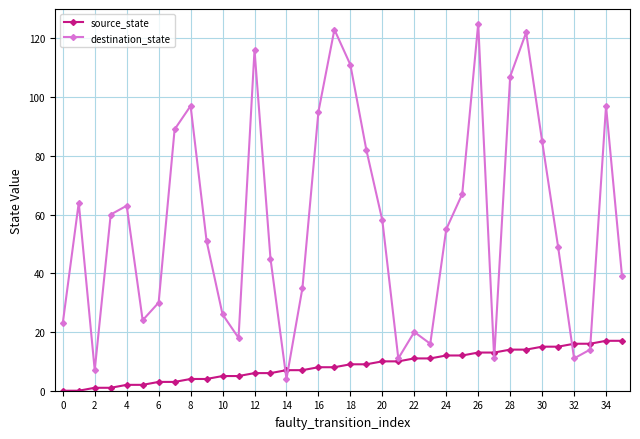

Which series has the largest range (max minus min)?

destination_state